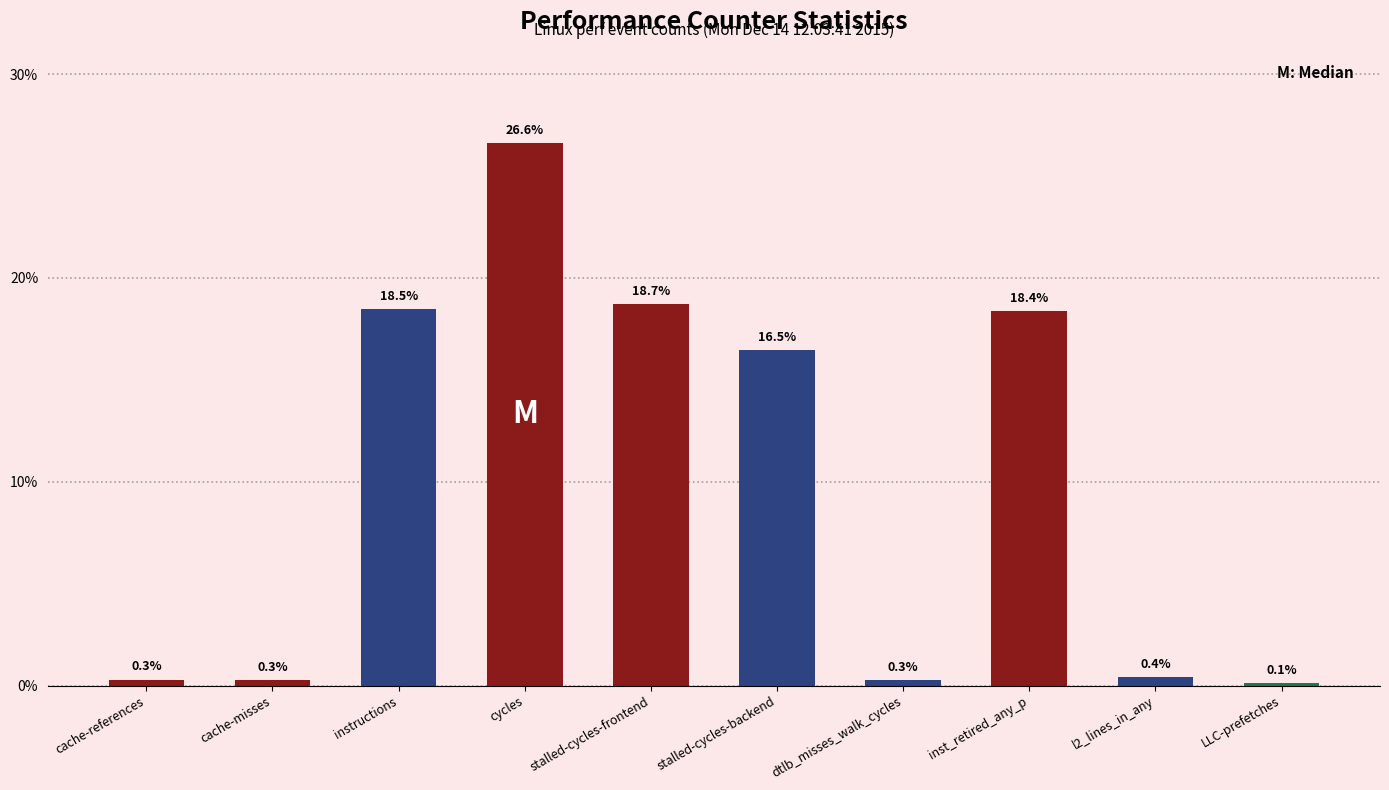

True or false: the data shows 0.4 at l2_lines_in_any.

True